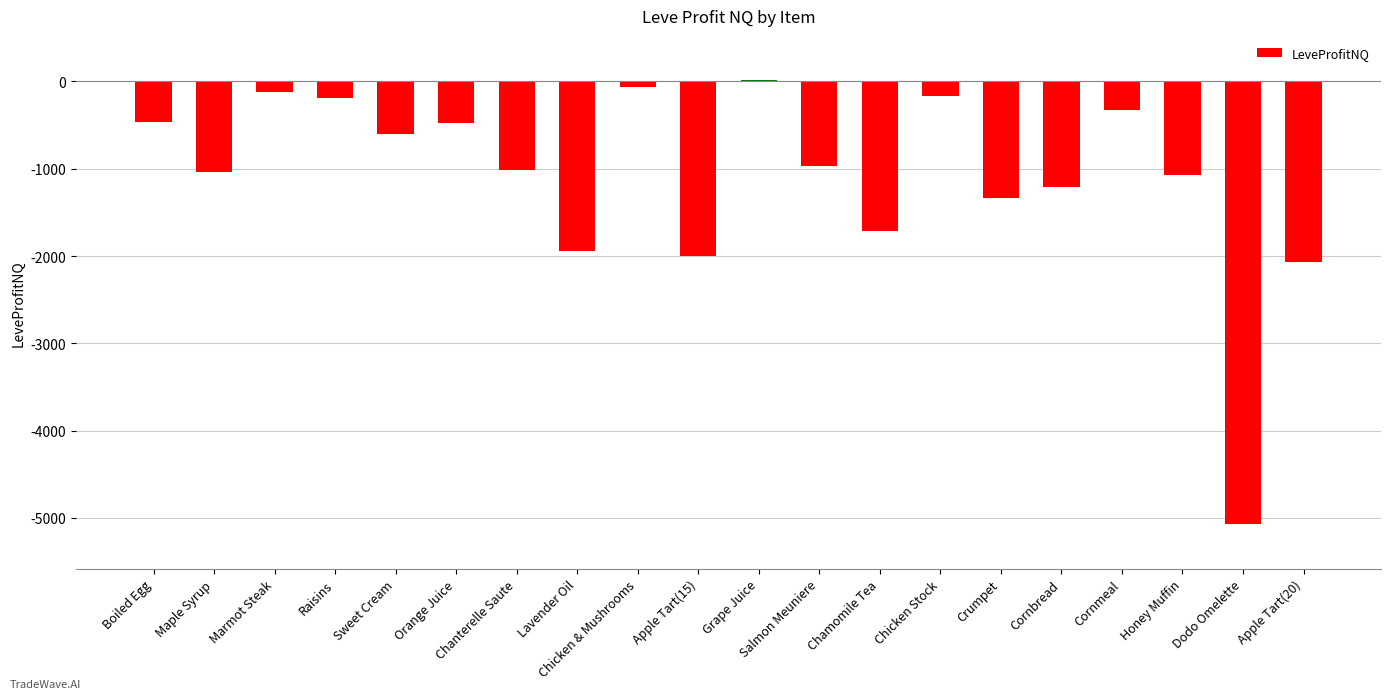

The value at Apple Tart(15) is -3413.8. True or false?

False